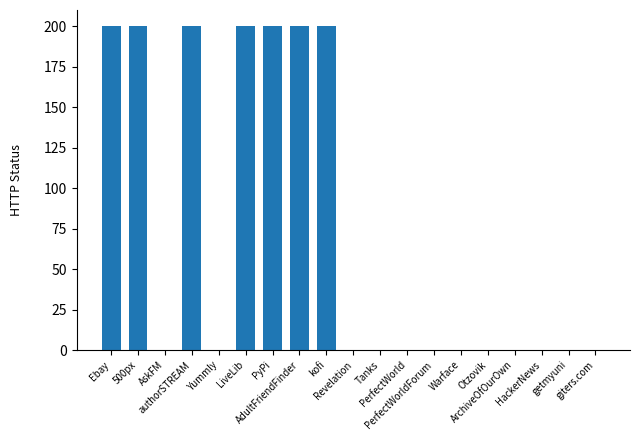

What is the difference between the values at Otzovik and PyPi?

200